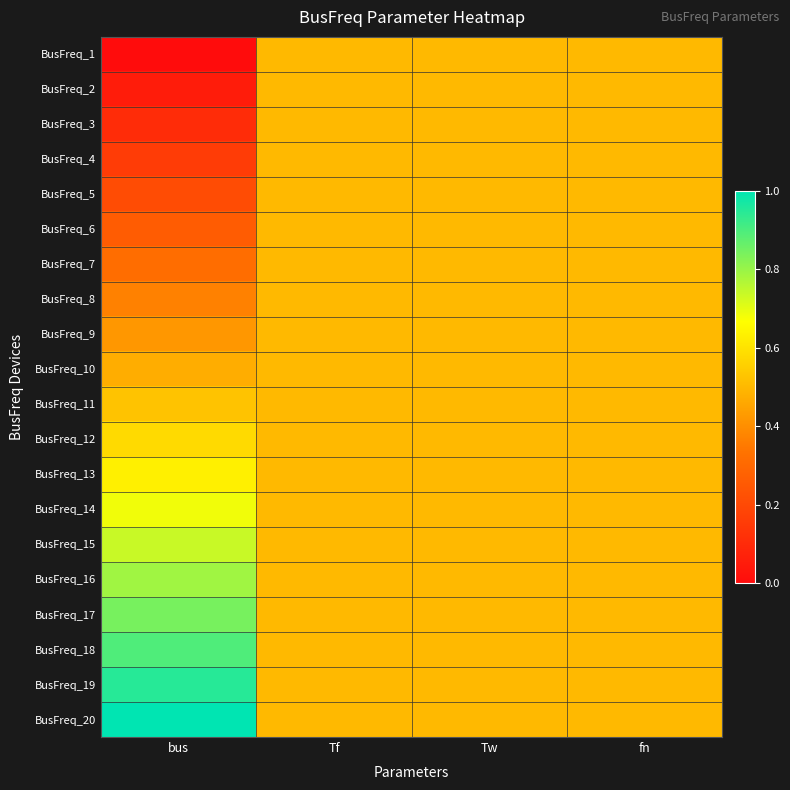

At which category is the sum across all series the highest?

bus